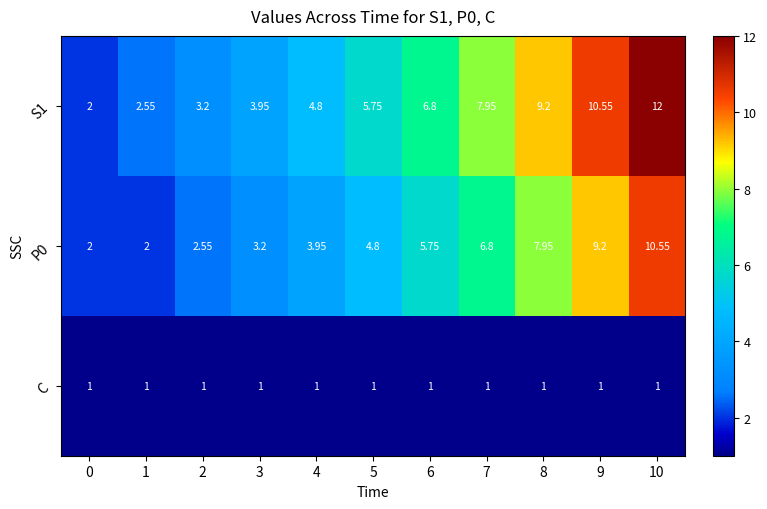

Between 3 and 10, which is larger?

10